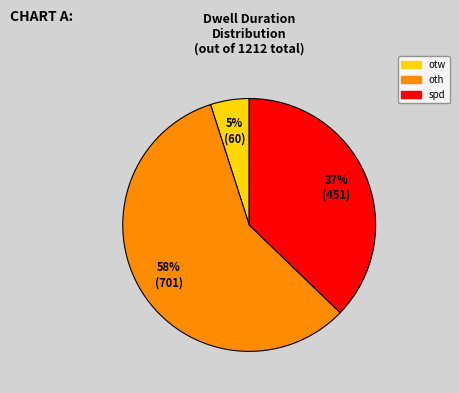

To the nearest percent, what portion does spd represent?

37%